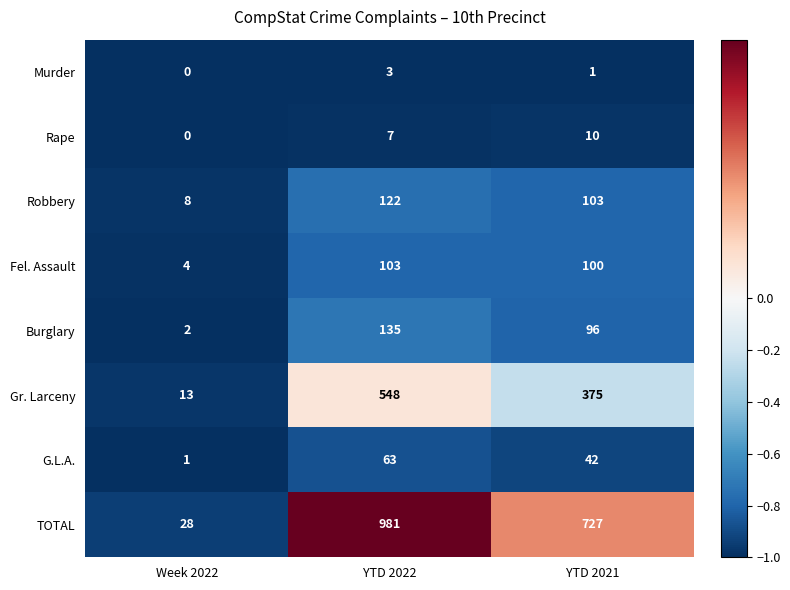

Read the G.L.A. value at YTD 2021, to the nearest 5.

40